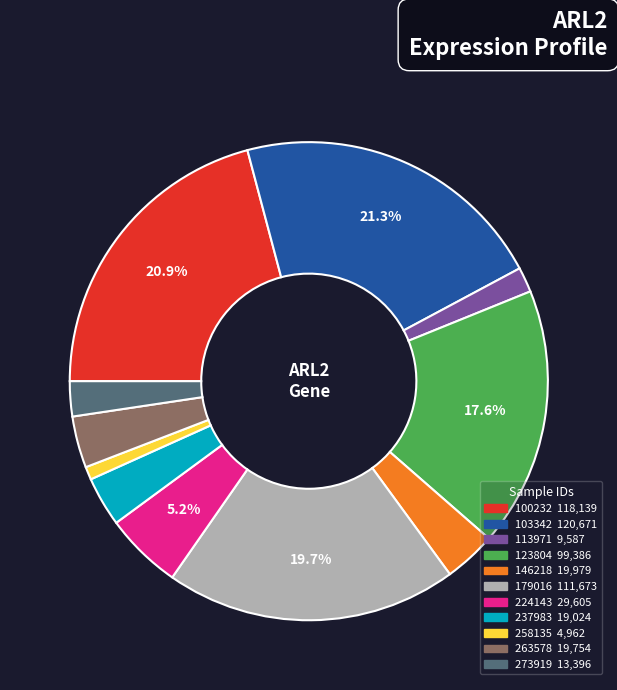

Is there a majority slice in this chart?

No